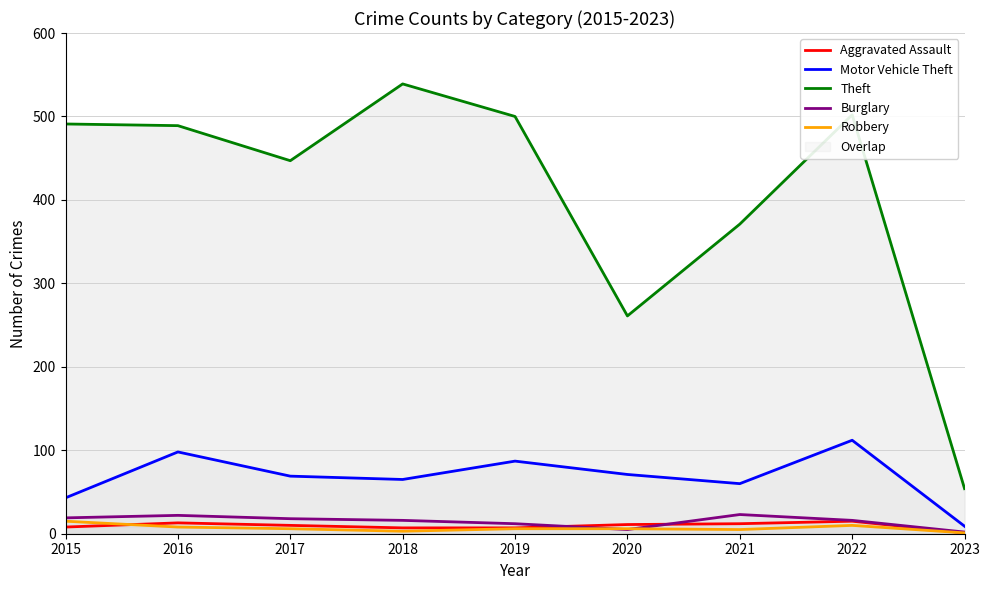

How many lines are shown in the chart?

5